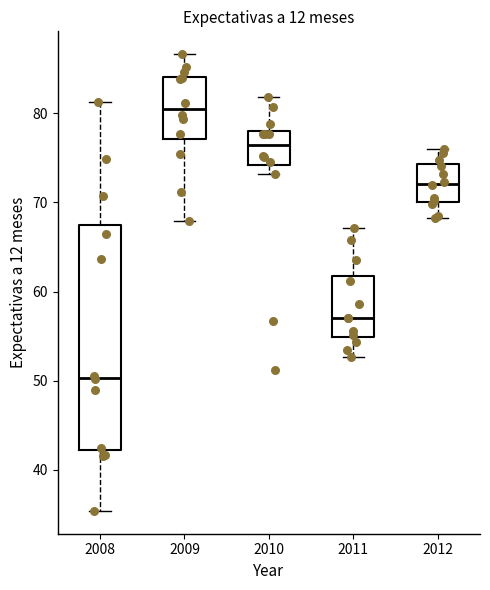

Reading left to right, transcribe this box plot: for each box, give where its median line is, the range the box spans, and where its two whiskers end, as read against the y-axis. The values are not printed on the chart, so give them approximately, as read against the axis.

2008: median 50, box 42 to 68, whiskers 35 to 81
2009: median 80, box 77 to 84, whiskers 68 to 87
2010: median 76, box 74 to 78, whiskers 73 to 82
2011: median 57, box 55 to 62, whiskers 53 to 67
2012: median 72, box 70 to 74, whiskers 68 to 76